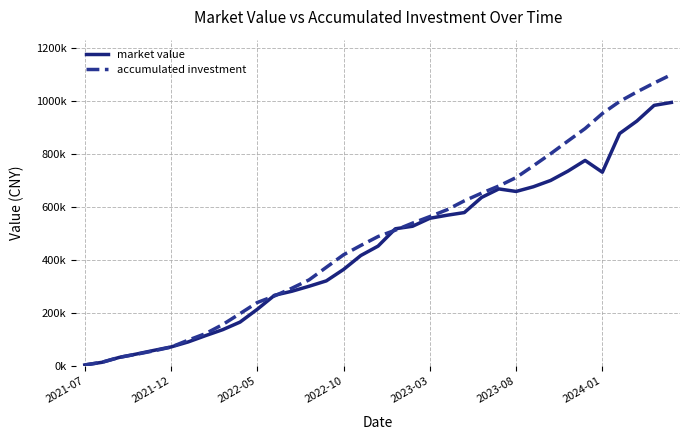

List the series in order of their peak value, highest first.

accumulated investment, market value